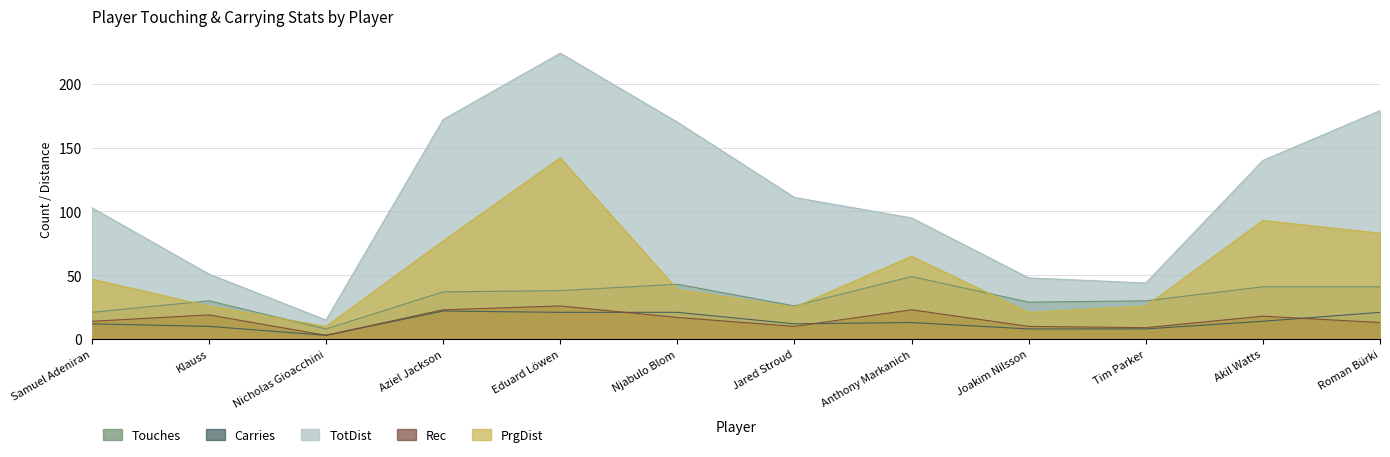

What is the value of the Carries point at the 9th from the left?

8